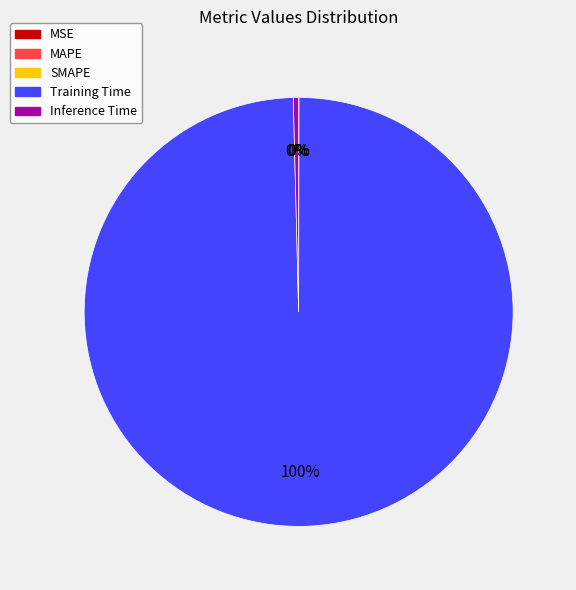

Which slice is the largest?

Training Time